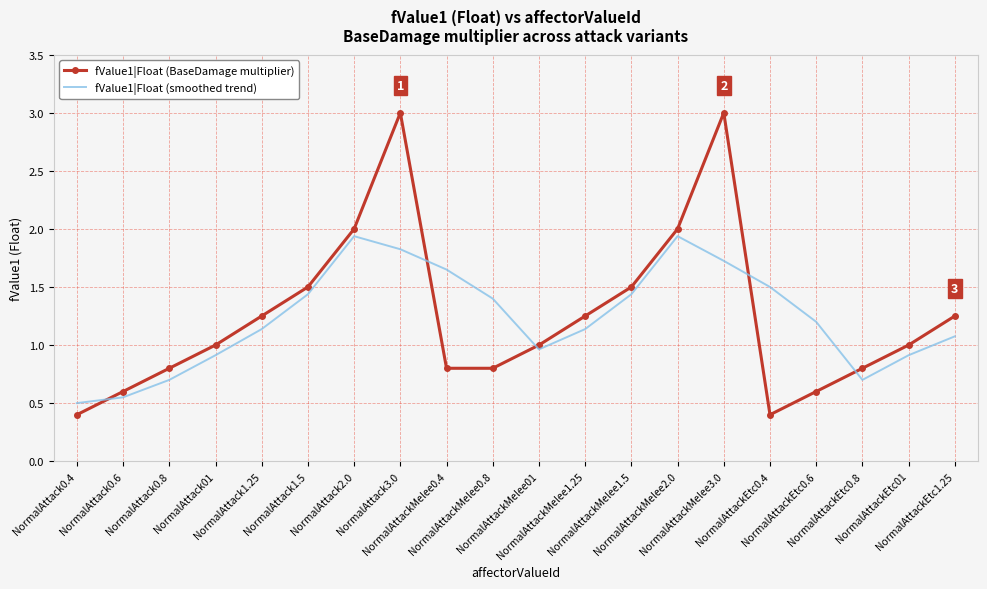

What are all the series names shown in the legend?

fValue1|Float (BaseDamage multiplier), fValue1|Float (smoothed trend)